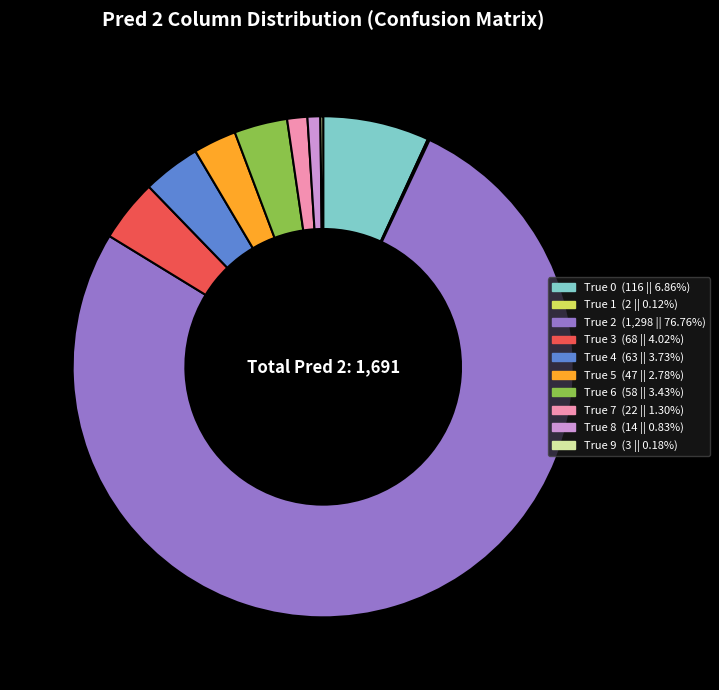

What is the ratio of the value at True 2 to the value at True 5?

27.6